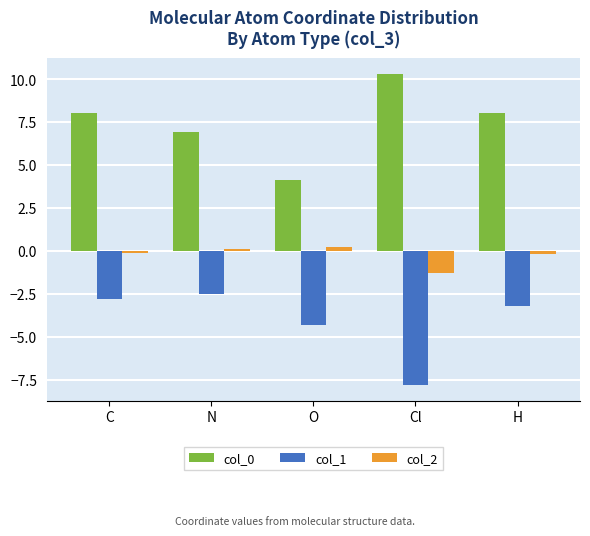

Between C and H, which series saw the biggest shift?

col_1